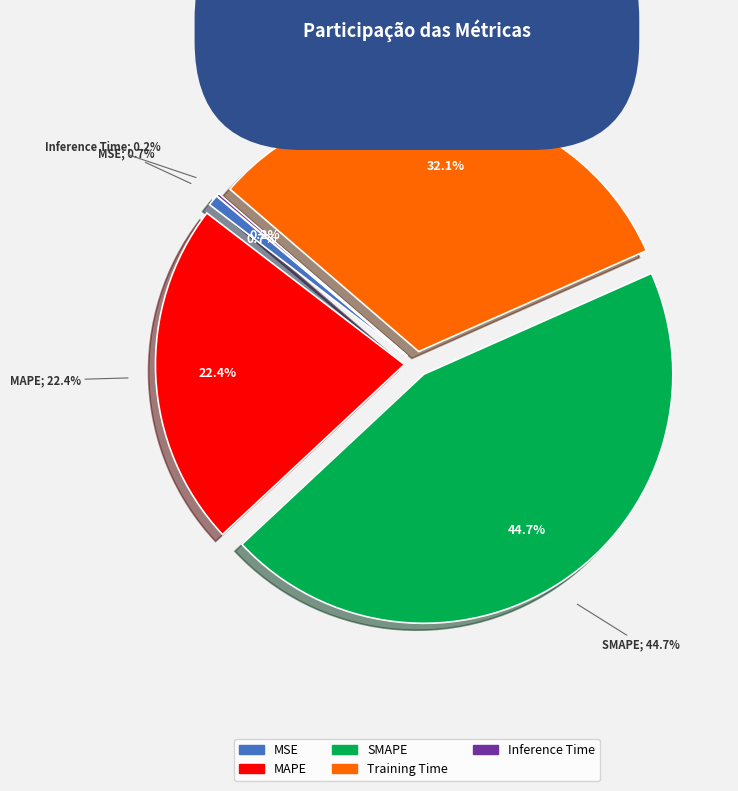

What is the smallest slice in the pie chart?

Inference Time